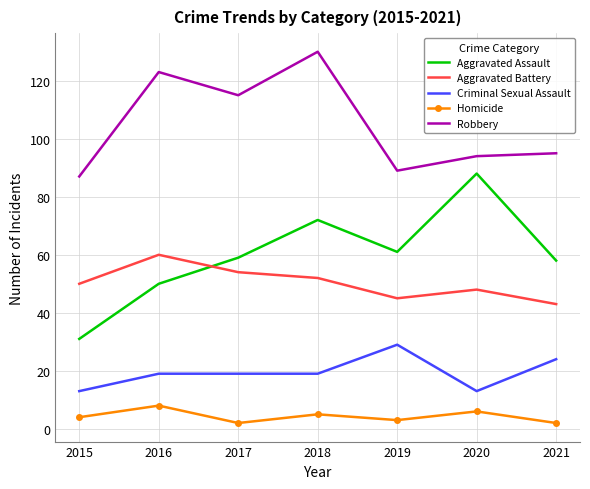

What is the difference between the maximum and minimum values in the Aggravated Assault series?

57